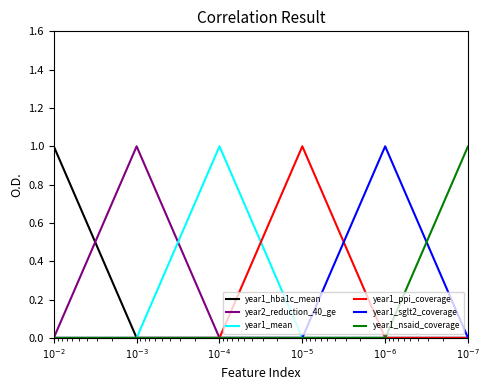

Rank the series by their maximum value, from lowest to highest.

year1_hba1c_mean, year2_reduction_40_ge, year1_mean, year1_ppi_coverage, year1_sglt2_coverage, year1_nsaid_coverage